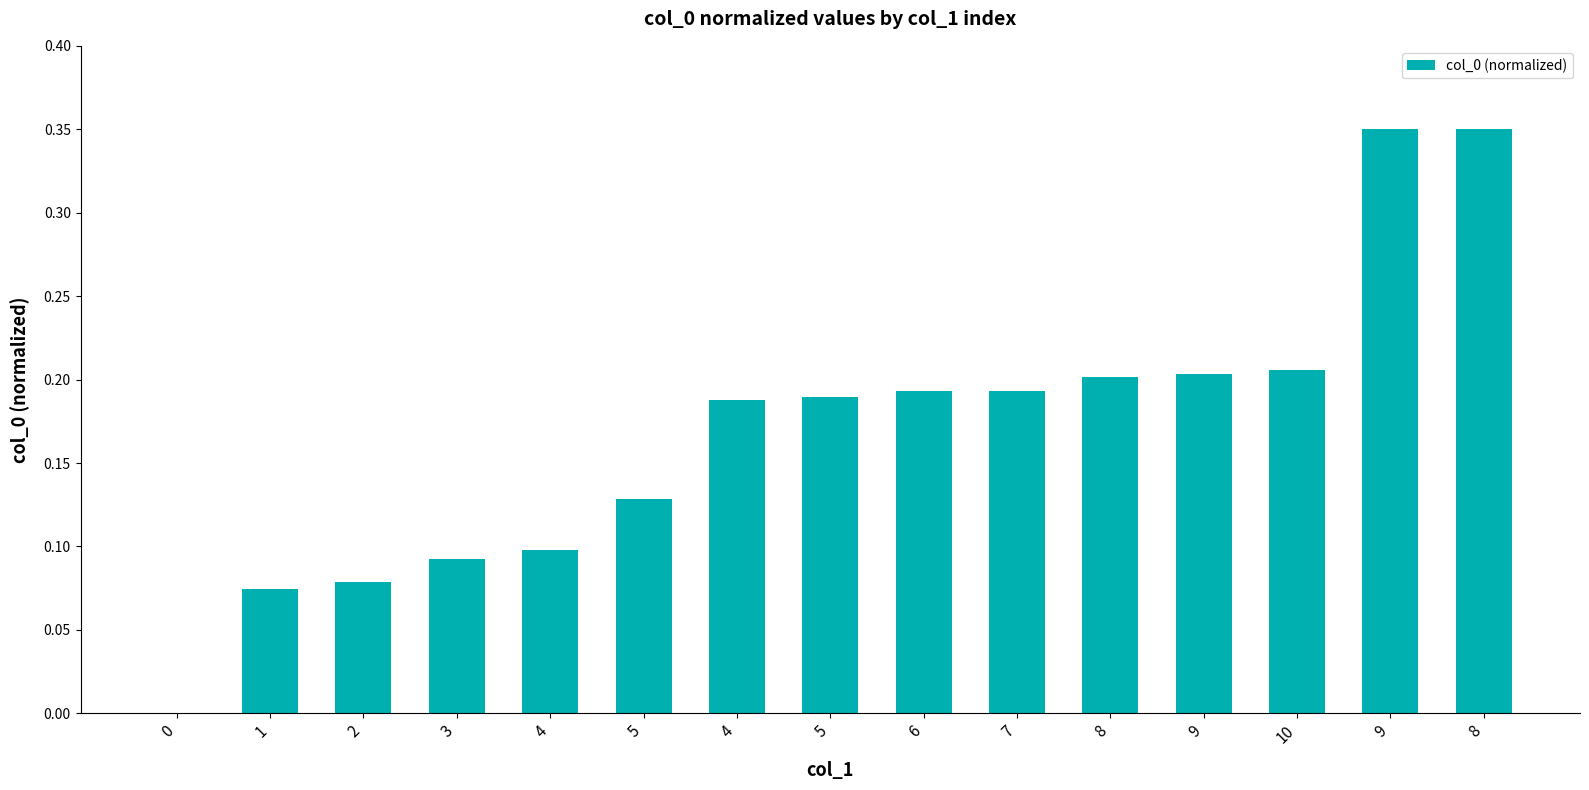

What is the value of the 3rd bar from the left?

0.1